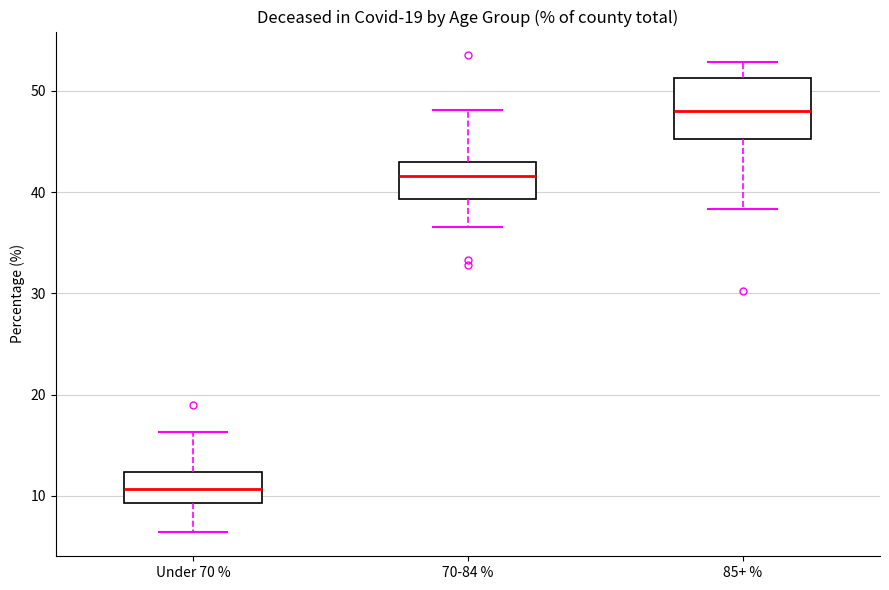

Reading left to right, transcribe this box plot: for each box, give where its median line is, the range the box spans, and where its two whiskers end, as read against the y-axis. The values are not printed on the chart, so give them approximately, as read against the axis.

Under 70 %: median 11, box 9 to 12, whiskers 6 to 16
70-84 %: median 42, box 39 to 43, whiskers 37 to 48
85+ %: median 48, box 45 to 51, whiskers 38 to 53